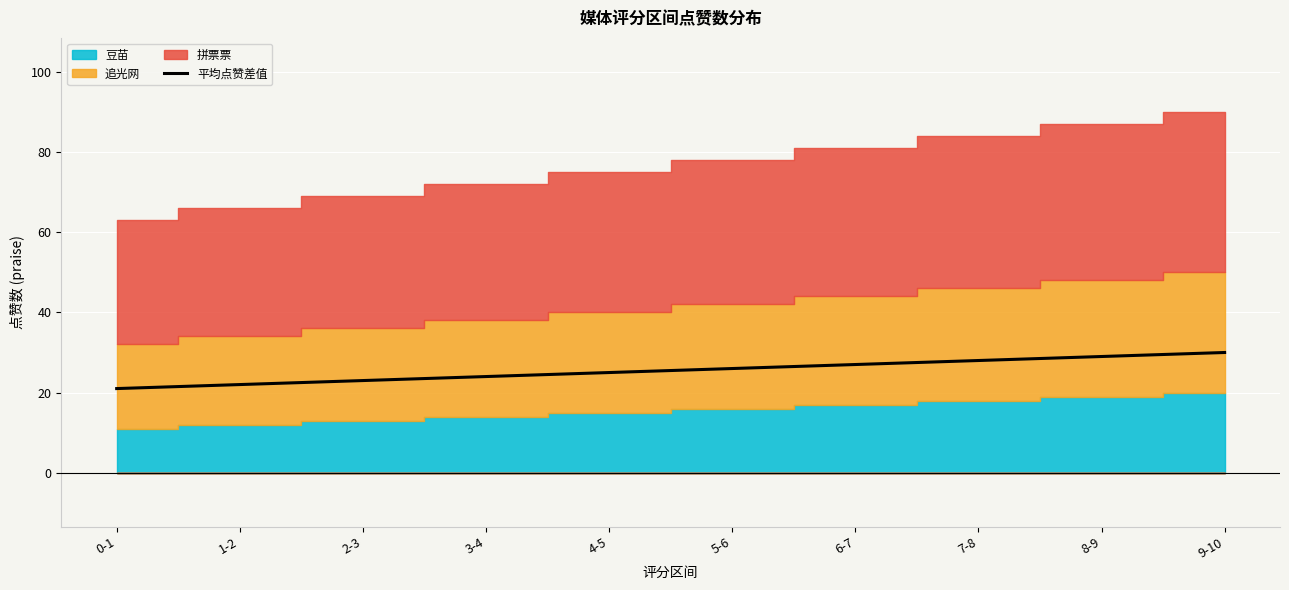

Reading right to left, transcribe all the data shown in this chart.

9-10=30	8-9=29	7-8=28	6-7=27	5-6=26	4-5=25	3-4=24	2-3=23	1-2=22	0-1=21